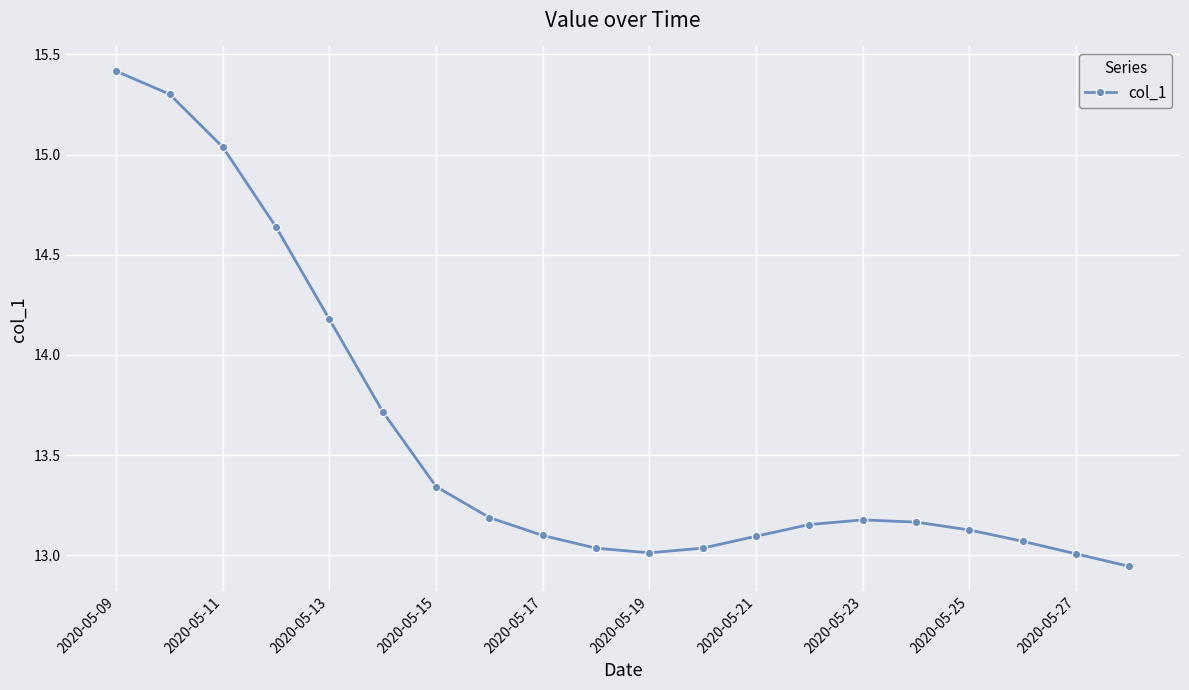

Does the chart have visible grid lines?

Yes